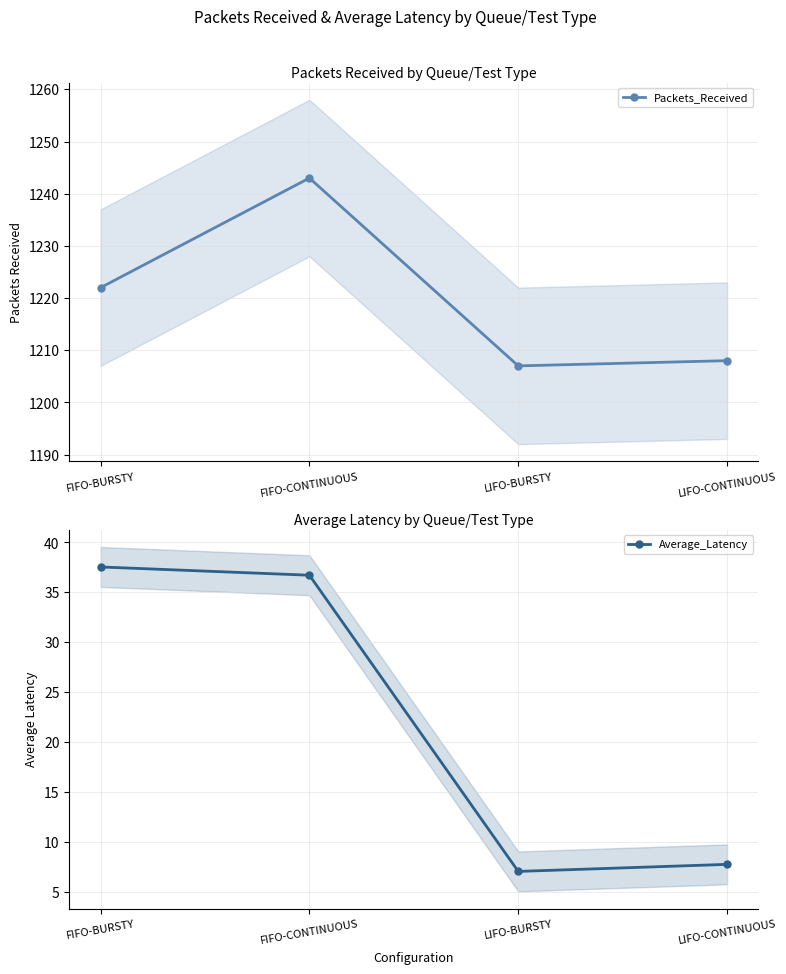

Is it true that Packets_Received equals 1222.0 at FIFO-BURSTY?

True